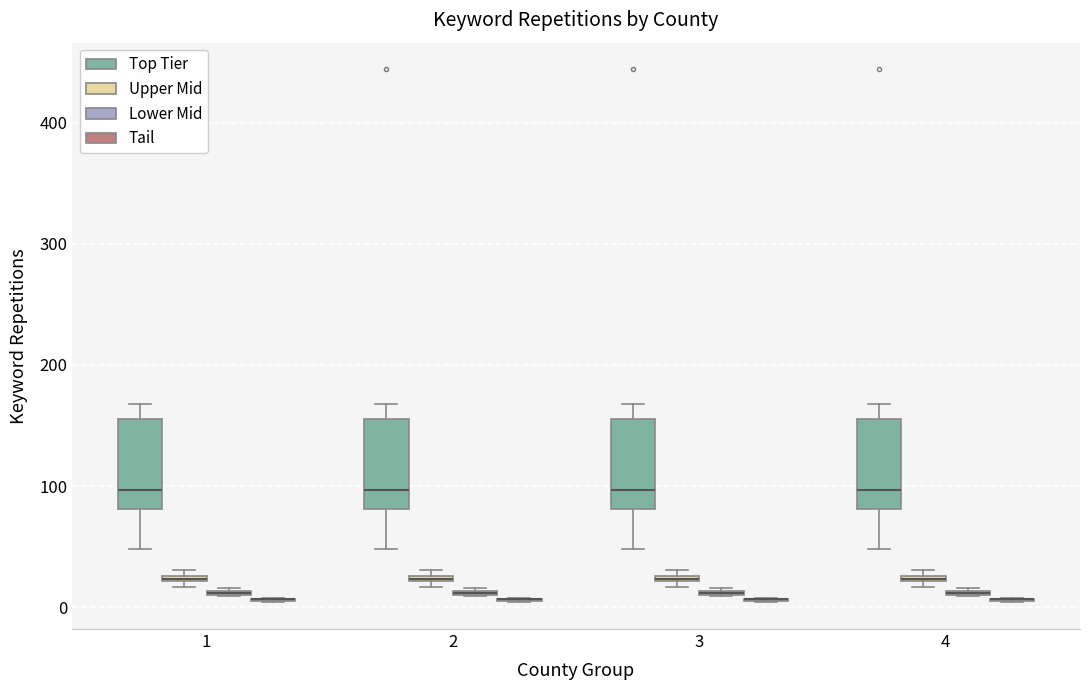

Where is the lower edge of the box for 2 (Upper Mid) on the y-axis? The values are not printed on the chart, so give them approximately, as read against the axis.

20